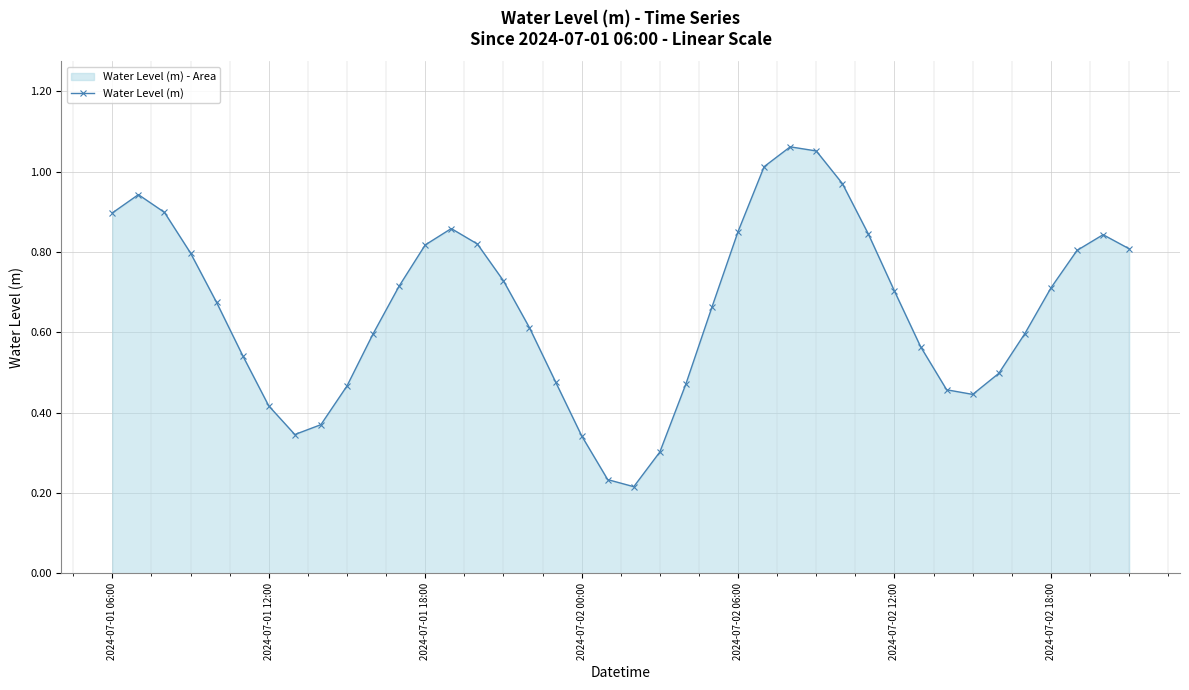

How many points are higher than both their immediate neighbors (excluding endpoints)?

4